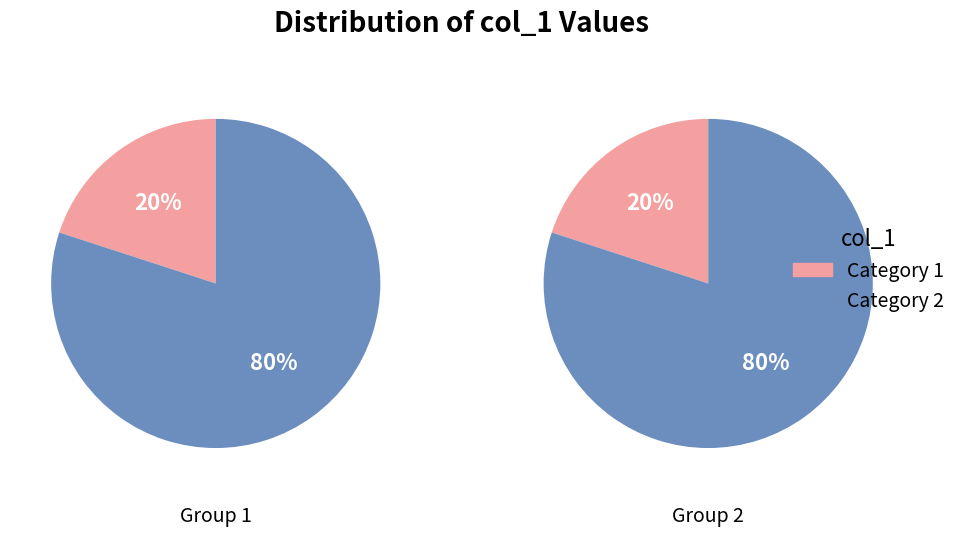

Approximately how many times larger is the value at 1 compared to 2?

0.3